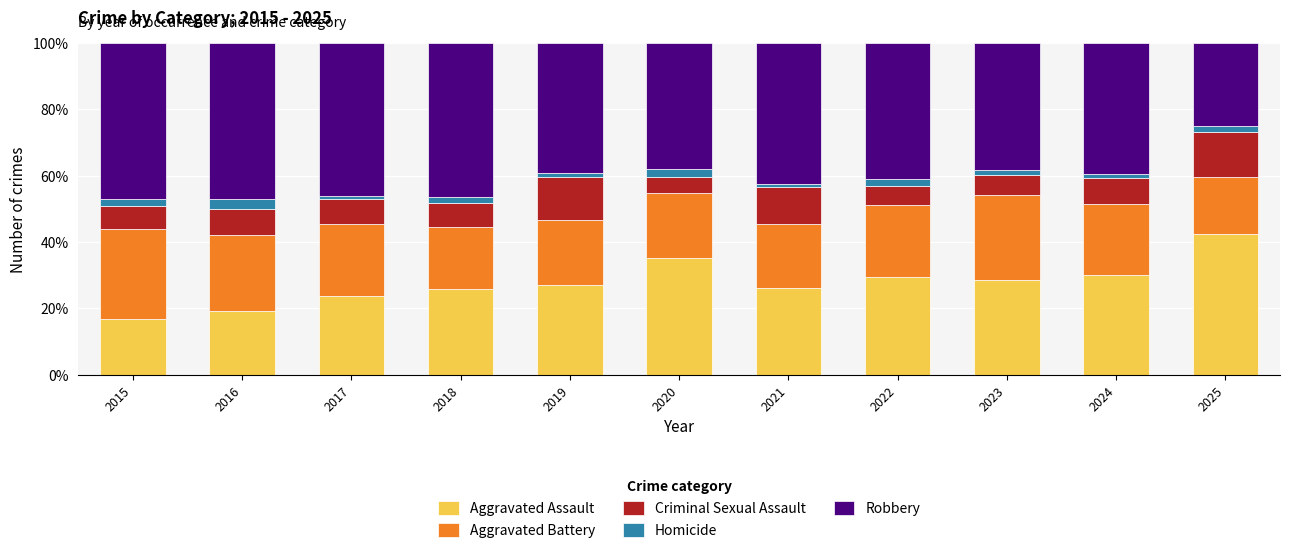

At which label does Aggravated Assault reach its peak?

2025